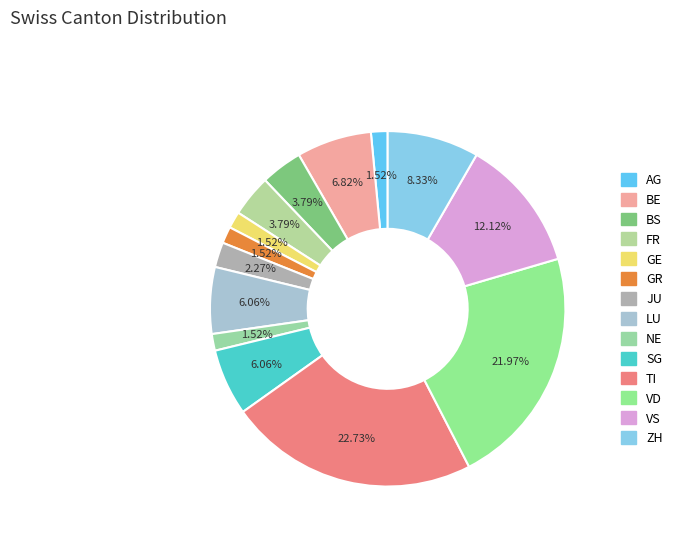

To the nearest percent, what portion does NE represent?

2%